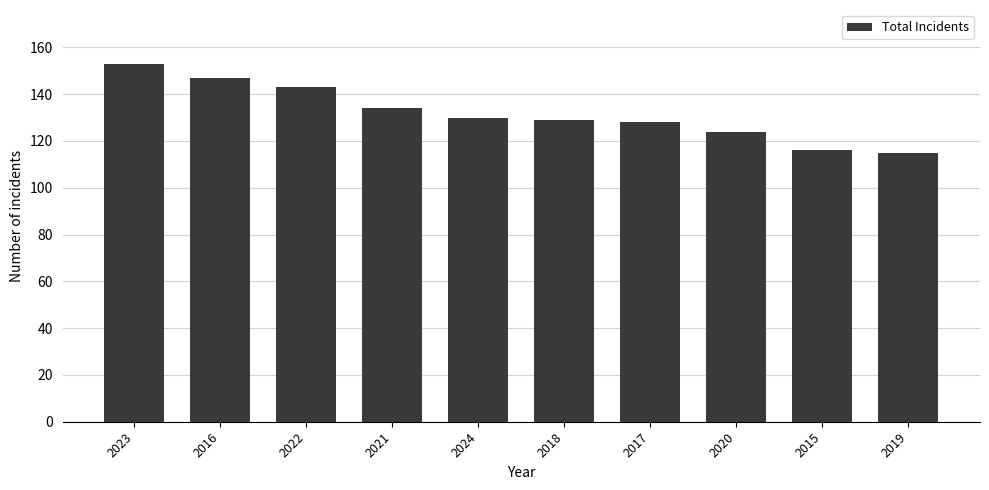

What is the smallest value displayed?

115